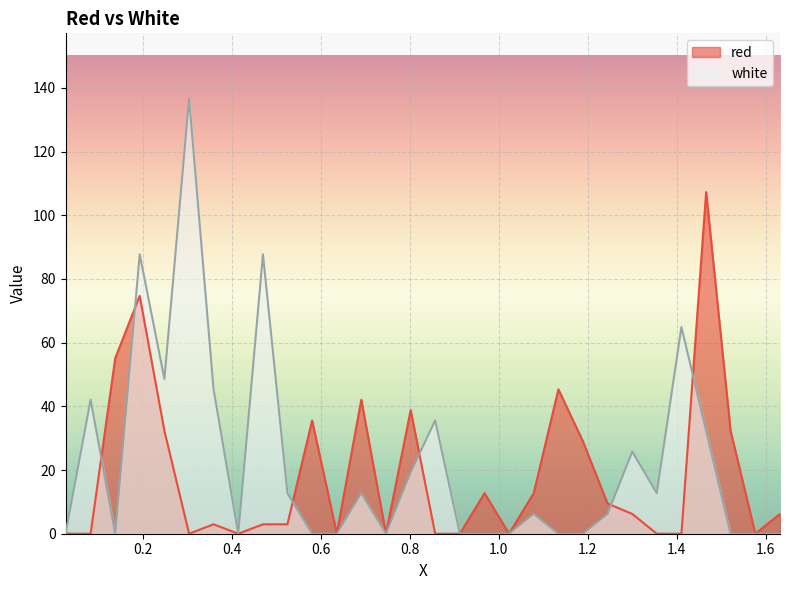

What are all the series names shown in the legend?

red, white